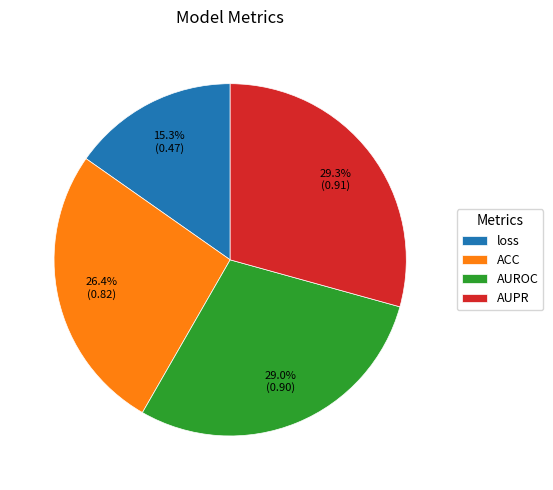

Between AUROC and loss, which is larger?

AUROC